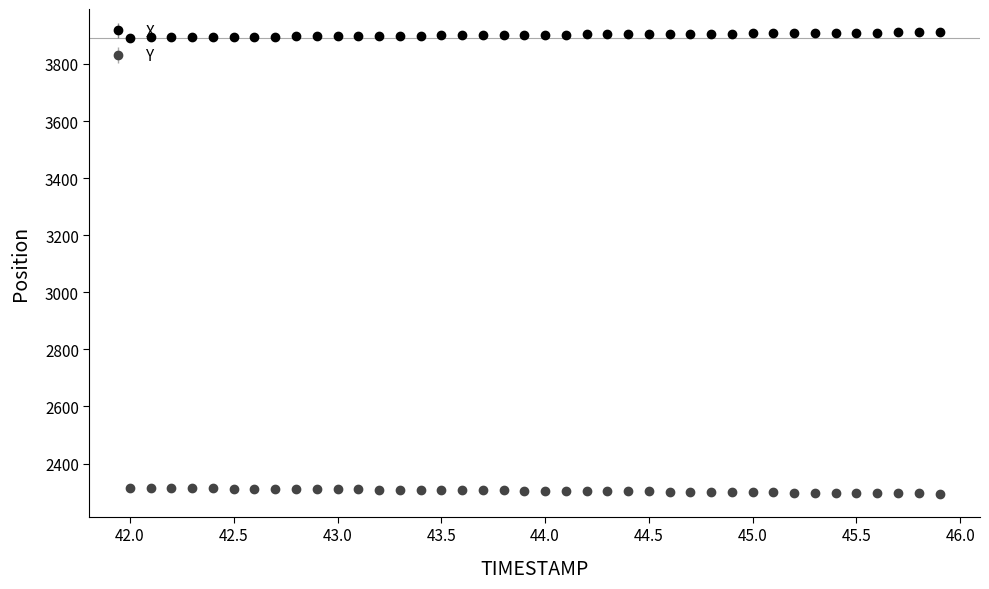

At how many categories does at least one series exceed 3149?

40